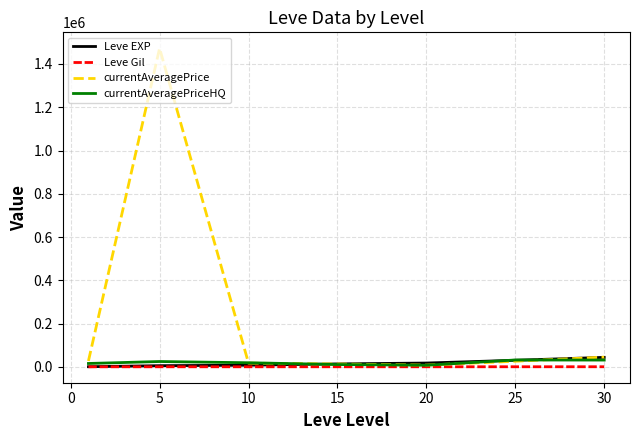

What is the greatest value displayed?

1472656.5